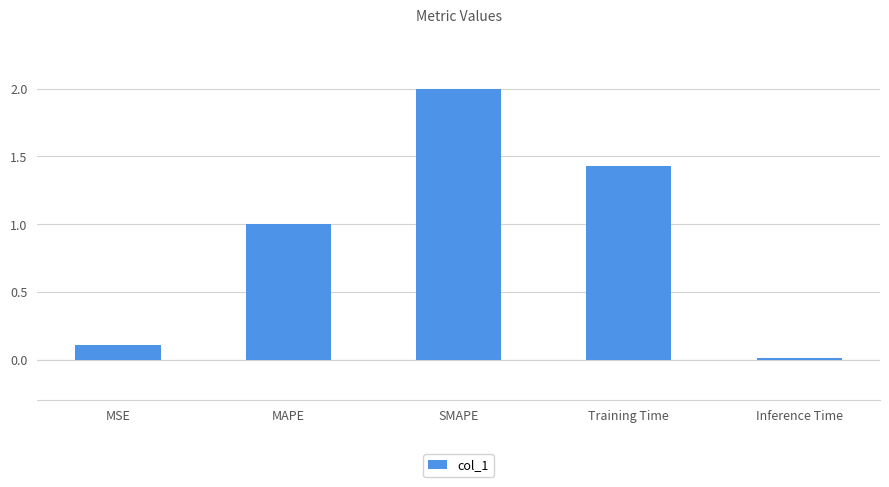

List the labels in order of value, smallest first.

Inference Time, MSE, MAPE, Training Time, SMAPE